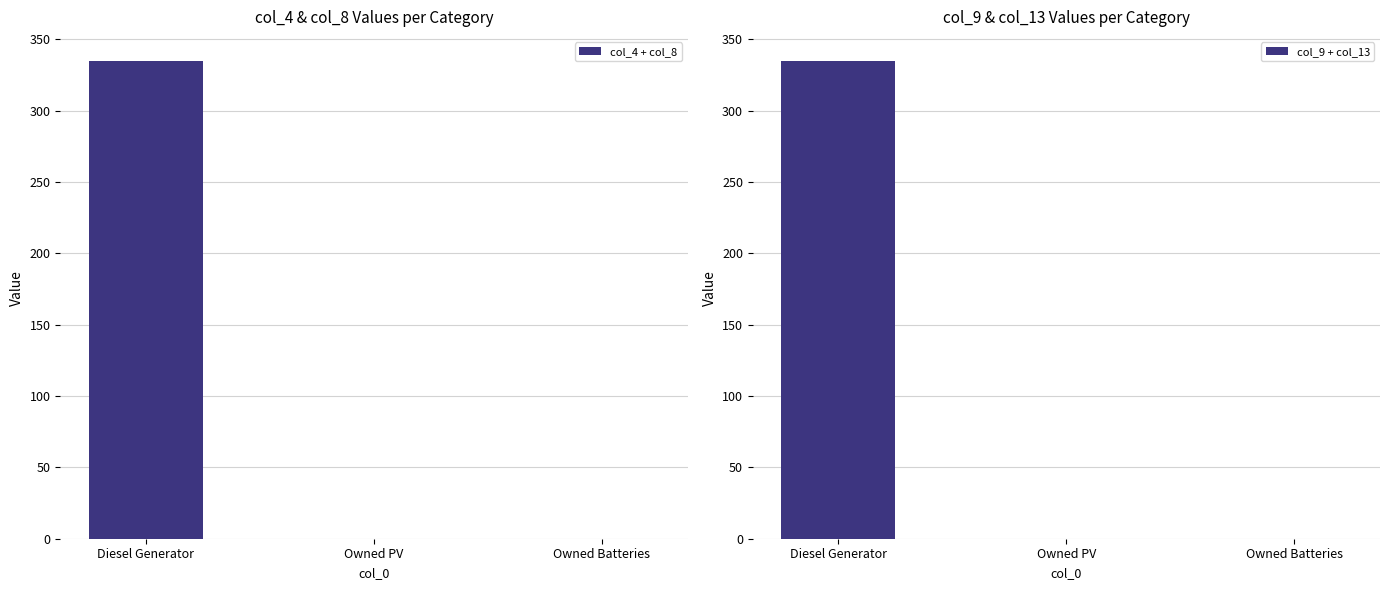

Between Owned Batteries and Diesel Generator, which is larger?

Diesel Generator